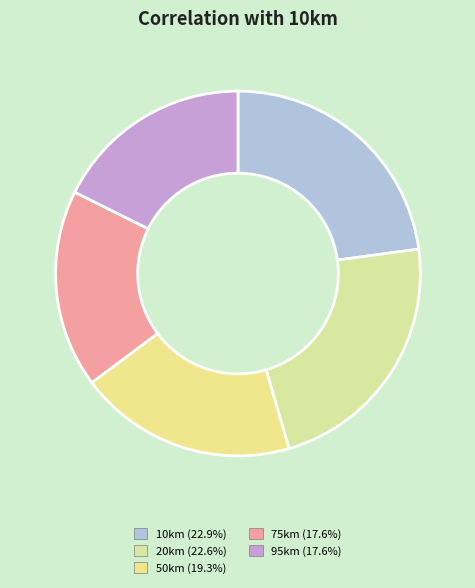

Approximately how many times larger is the value at 95km compared to 10km?

0.8